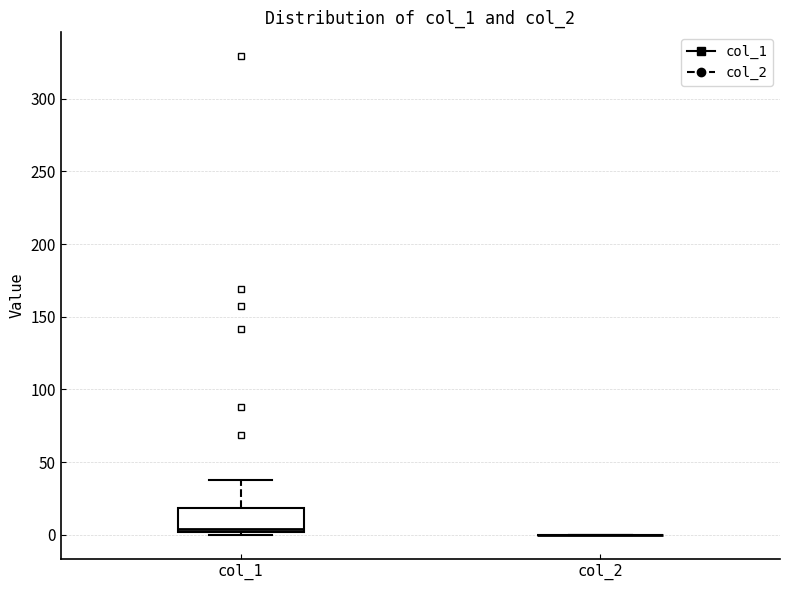

Reading left to right, transcribe this box plot: for each box, give where its median line is, the range the box spans, and where its two whiskers end, as read against the y-axis. The values are not printed on the chart, so give them approximately, as read against the axis.

col_1: median 5, box 0 to 20, whiskers 0 (just below the box's lower edge) to 40
col_2: box collapsed to a line at 0, whiskers 0 to 0